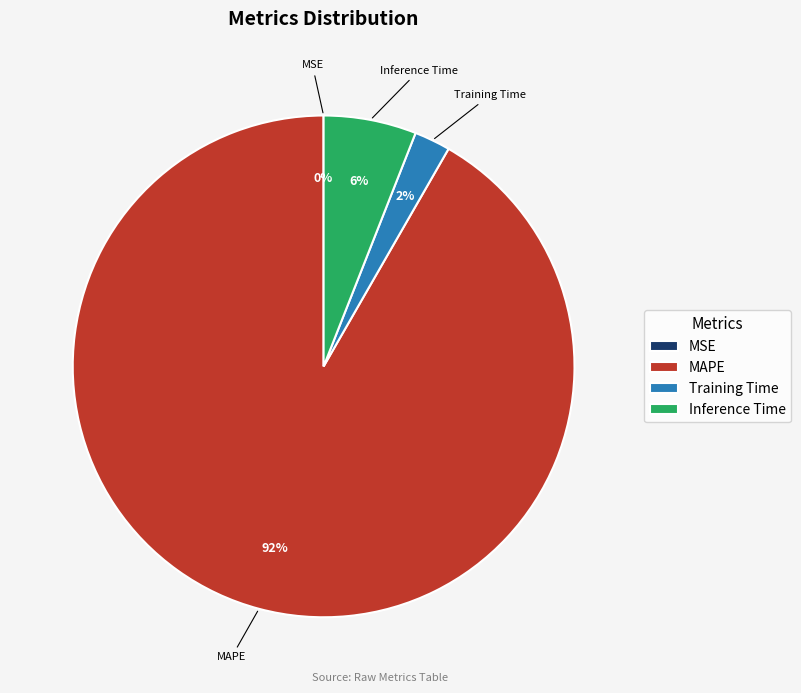

Is it true that Inference Time is 12% of the pie?

False